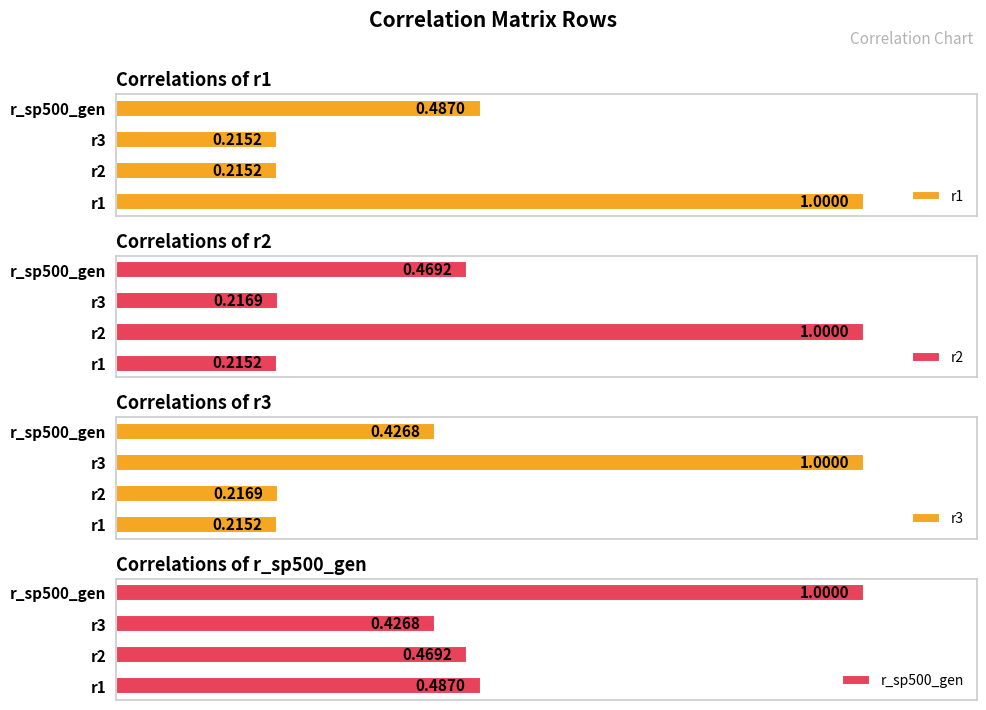

What is the average value of the r2 series?

0.5